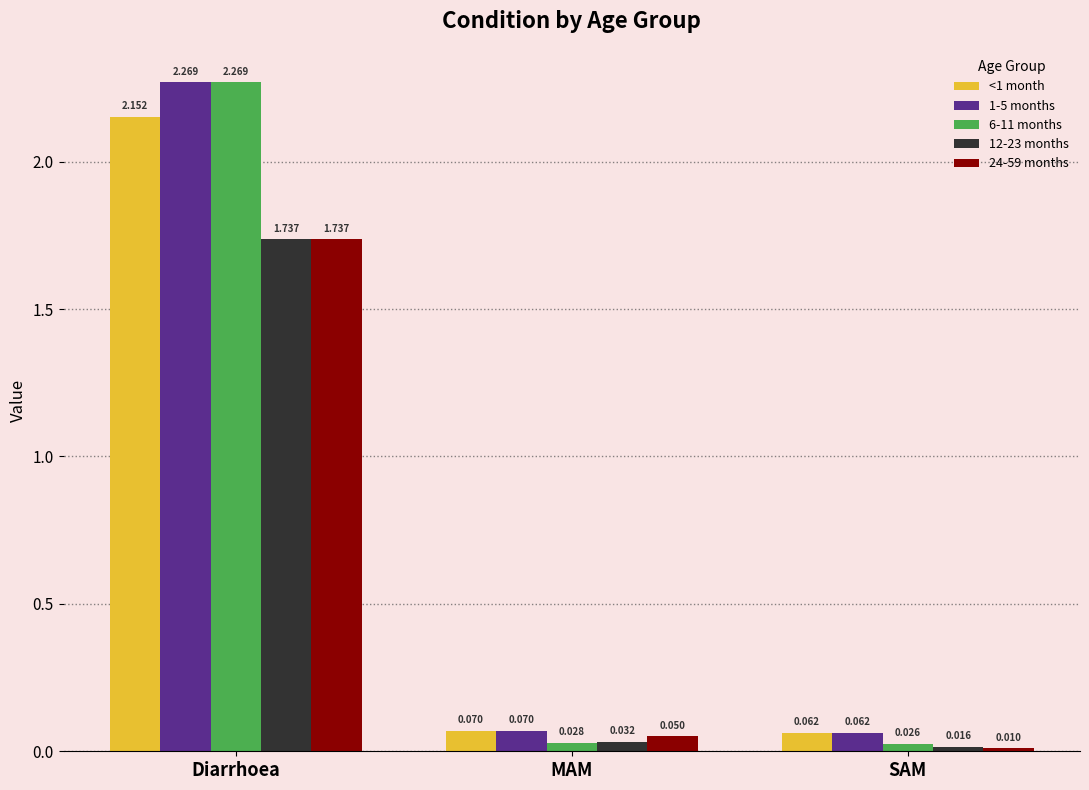

Which label corresponds to the largest value in the chart?

Diarrhoea